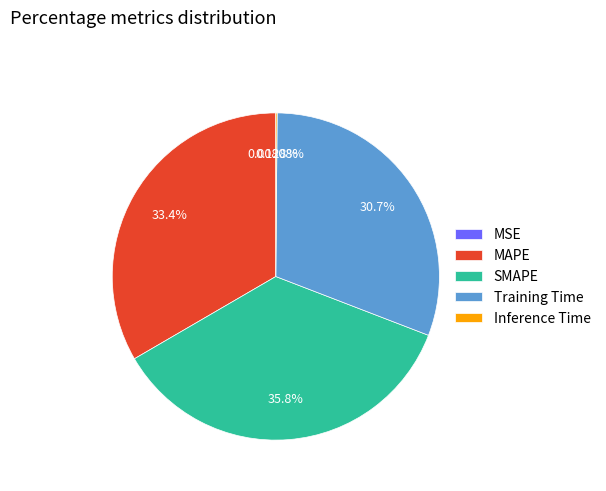

Which category has the biggest portion of the pie?

SMAPE